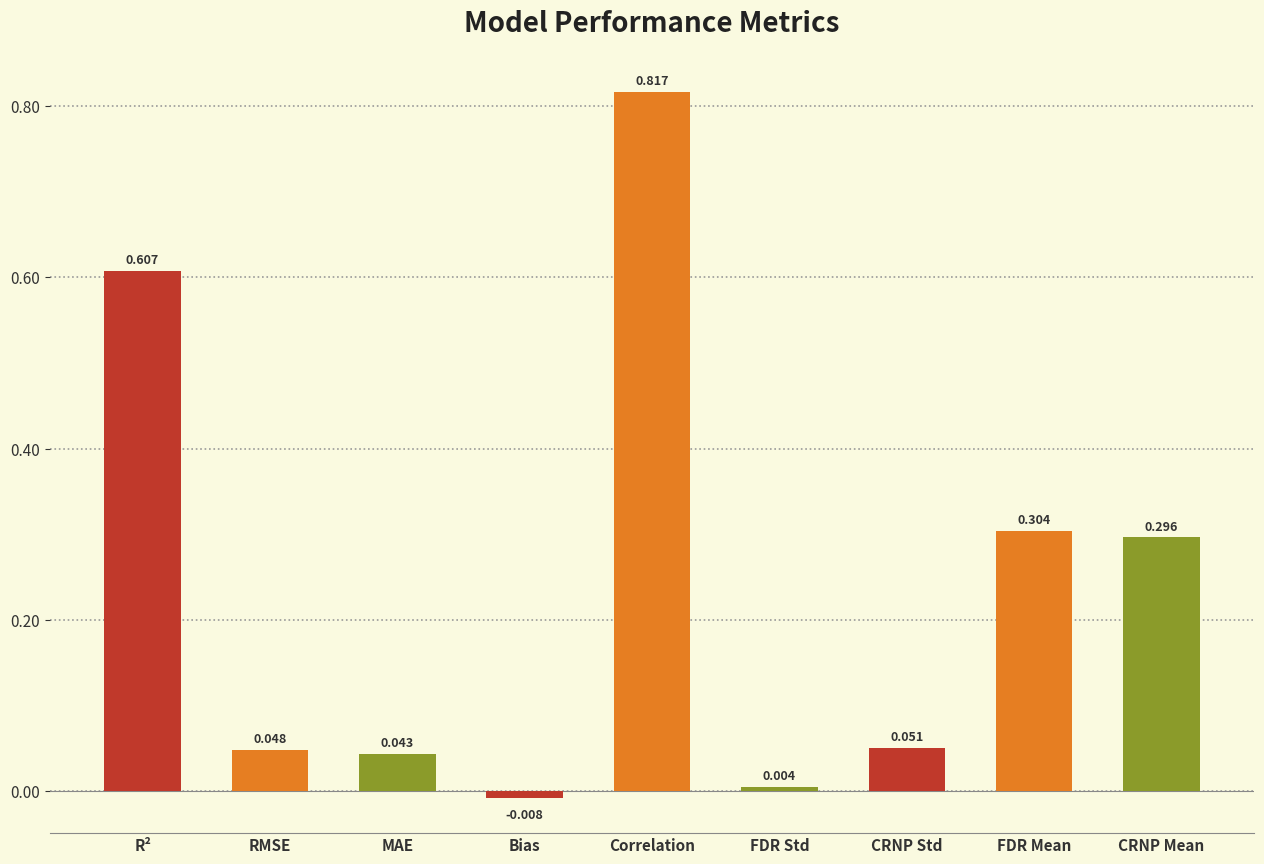

List the labels in order of value, smallest first.

Bias, FDR Std, MAE, RMSE, CRNP Std, CRNP Mean, FDR Mean, R², Correlation